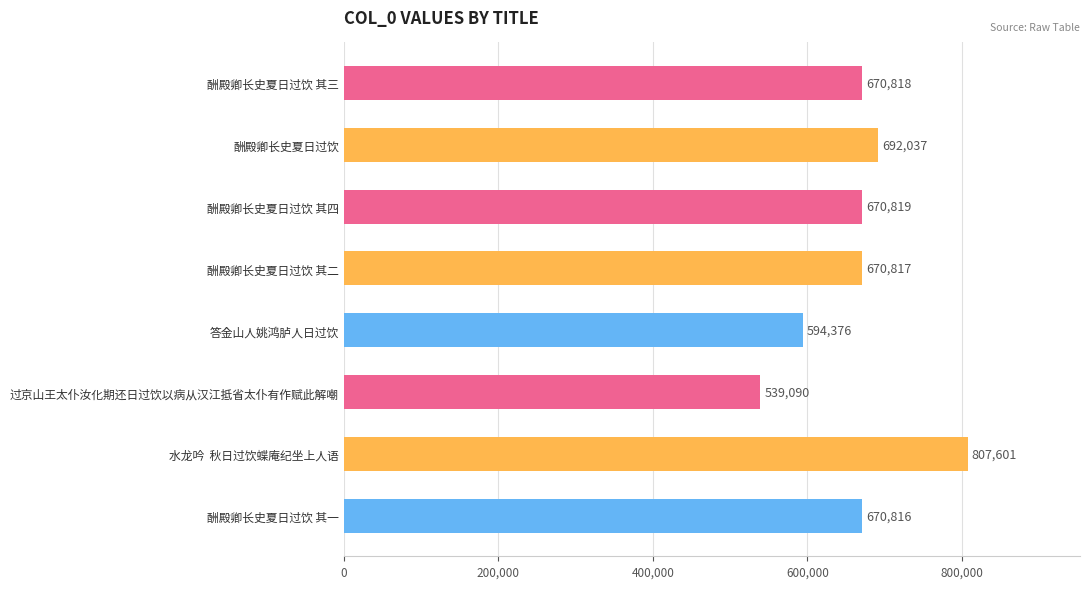

What is the smallest value displayed?

539090